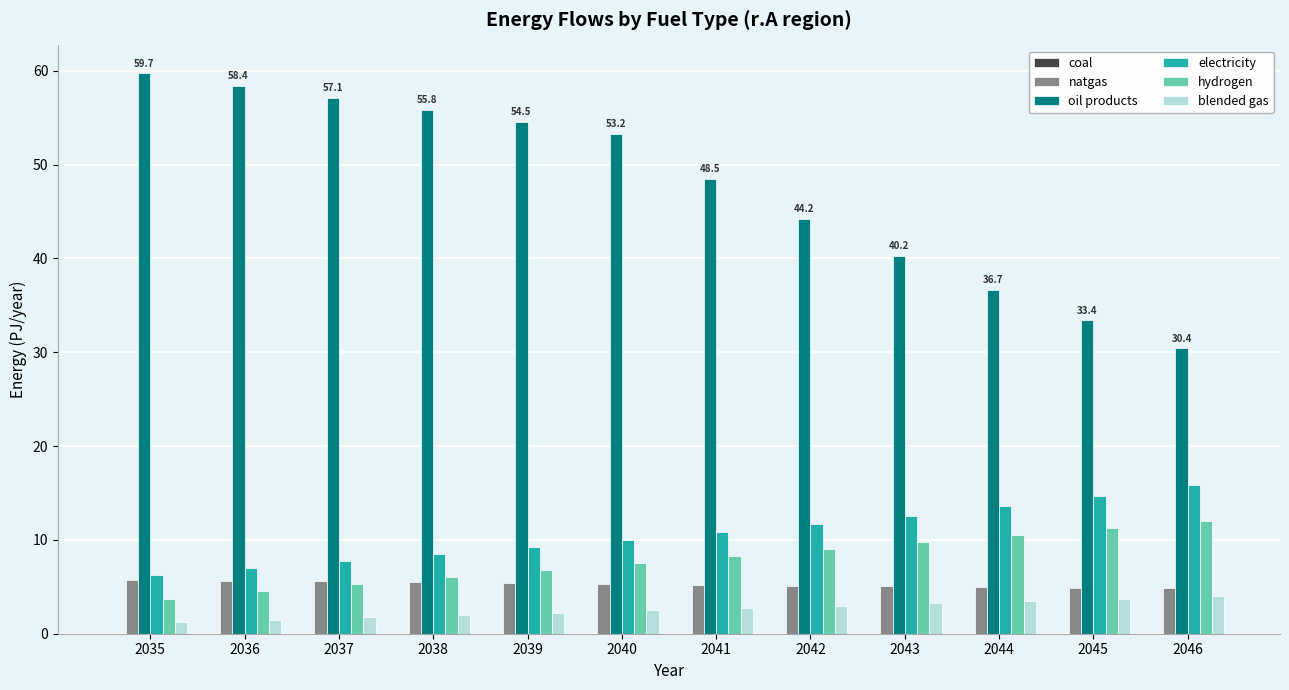

What is the value of the electricity bar at the 2nd from the left?

7.0